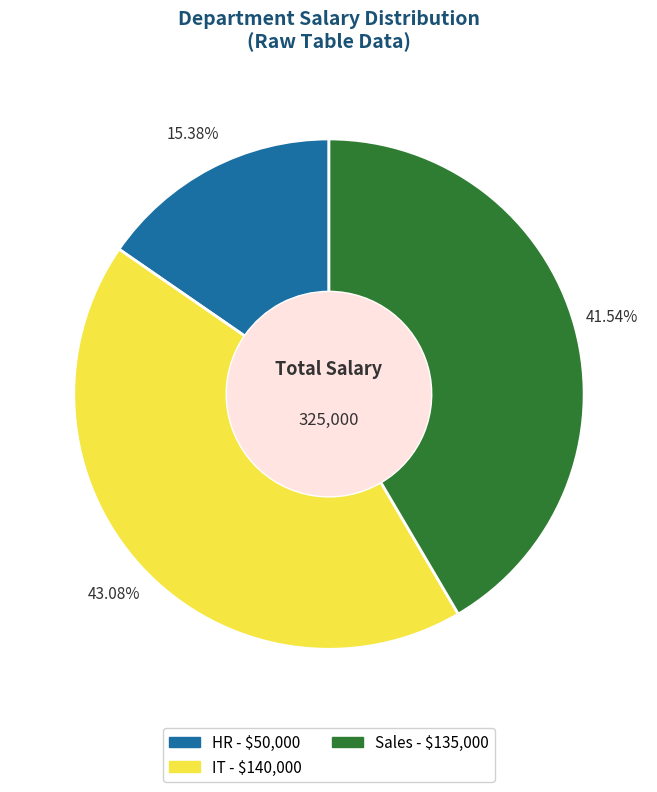

Which slice is the largest?

IT